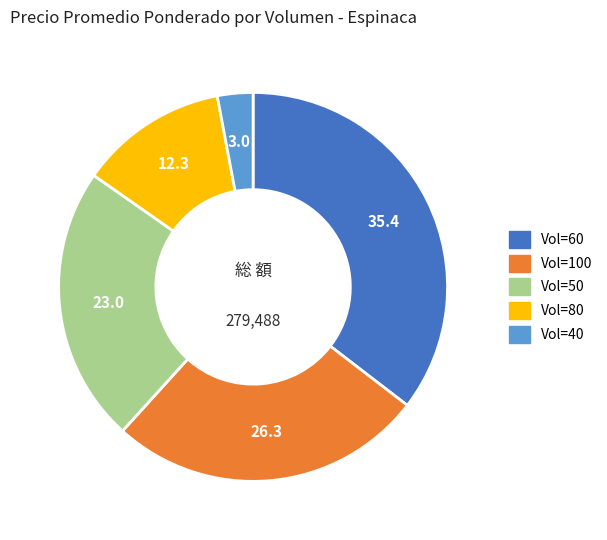

Is there a majority slice in this chart?

No